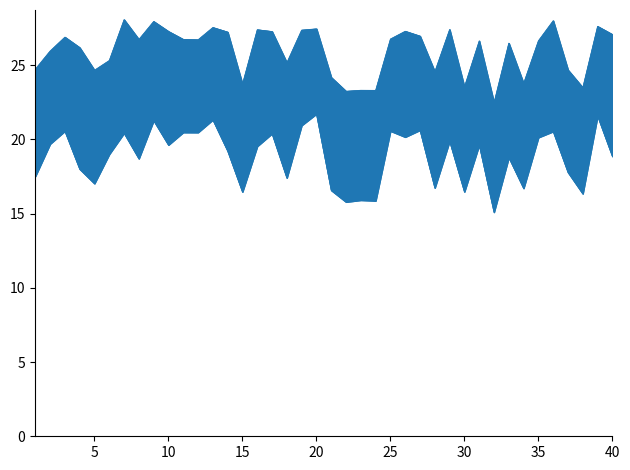

How many data points in temp_p10 are above 19?

22